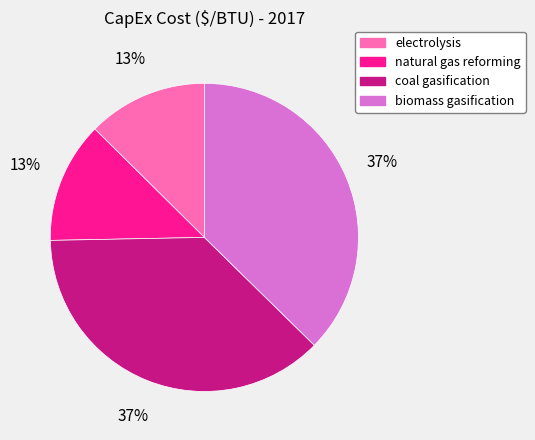

True or false: electrolysis accounts for 27% of the total.

False